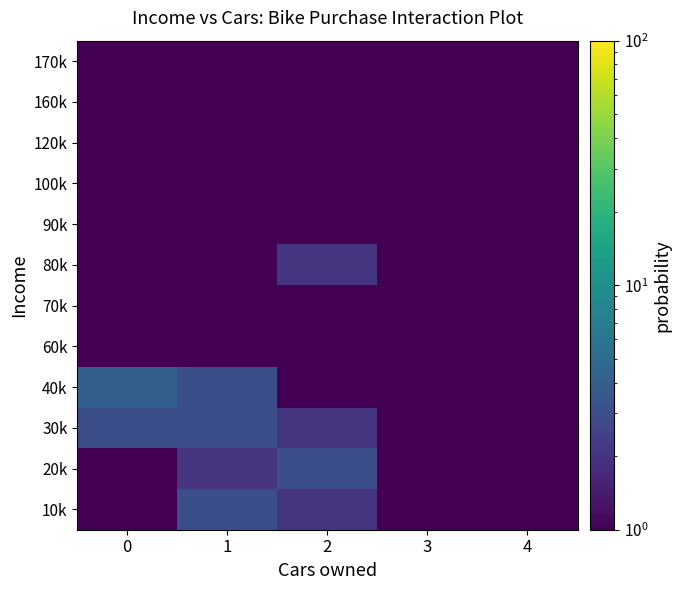

Reading left to right, transcribe all the data shown in this chart.

10k: 0=1.0	1=3.0	2=2.0	3=0.5	4=0.5
20k: 0=1.0	1=2.0	2=3.0	3=0.5	4=0.5
30k: 0=3.0	1=3.0	2=2.0	3=0.5	4=0.5
40k: 0=4.0	1=3.0	2=0.5	3=0.5	4=0.5
60k: 0=0.5	1=1.0	2=0.5	3=0.5	4=0.5
70k: 0=0.5	1=1.0	2=1.0	3=0.5	4=0.5
80k: 0=0.5	1=0.5	2=2.0	3=1.0	4=1.0
90k: 0=0.5	1=0.5	2=1.0	3=0.5	4=1.0
100k: 0=0.5	1=1.0	2=0.5	3=0.5	4=0.5
120k: 0=0.5	1=1.0	2=0.5	3=0.5	4=0.5
160k: 0=0.5	1=0.5	2=0.5	3=0.5	4=1.0
170k: 0=1.0	1=0.5	2=0.5	3=0.5	4=0.5